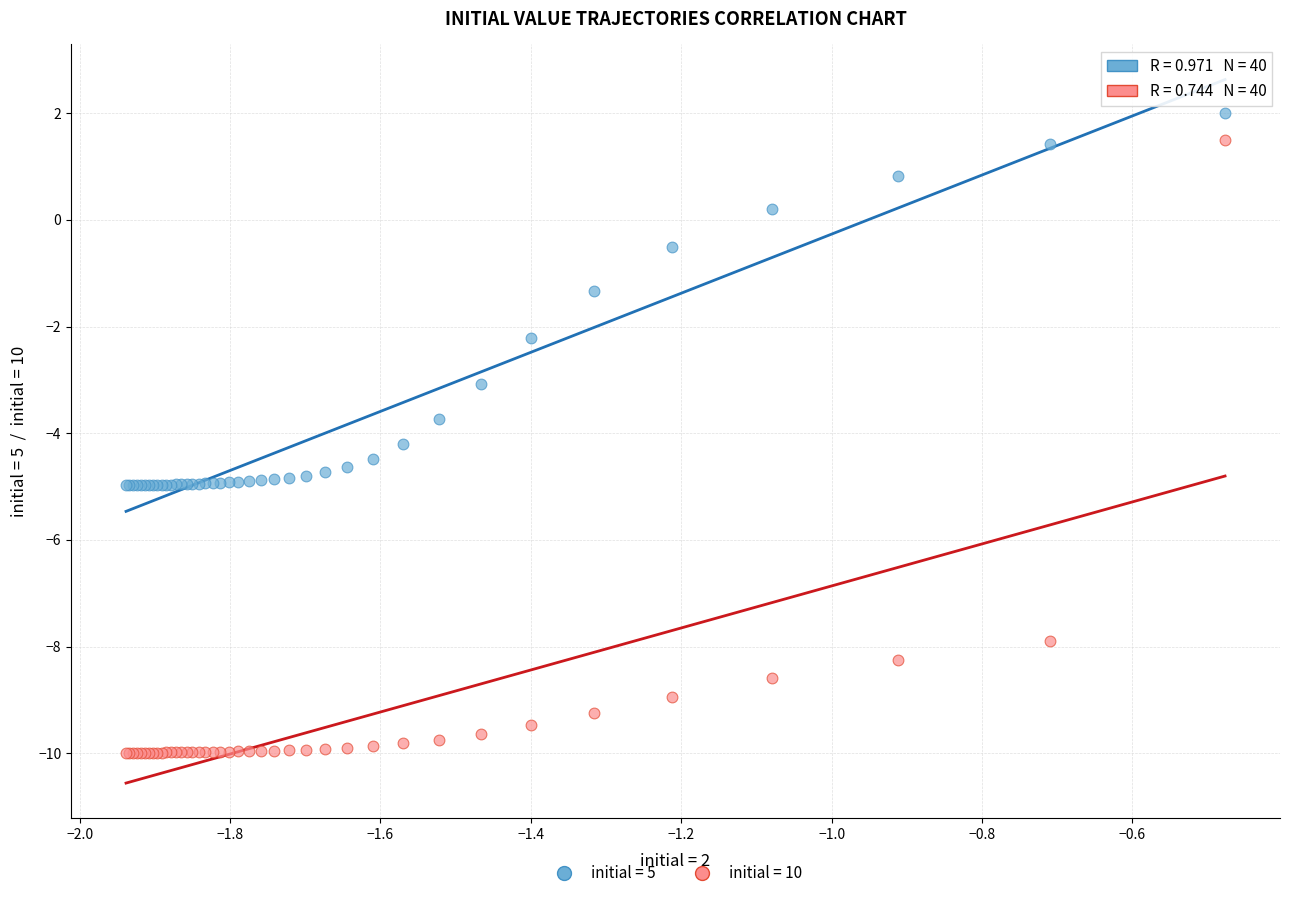

Which series reaches the minimum Y coordinate?

initial = 10